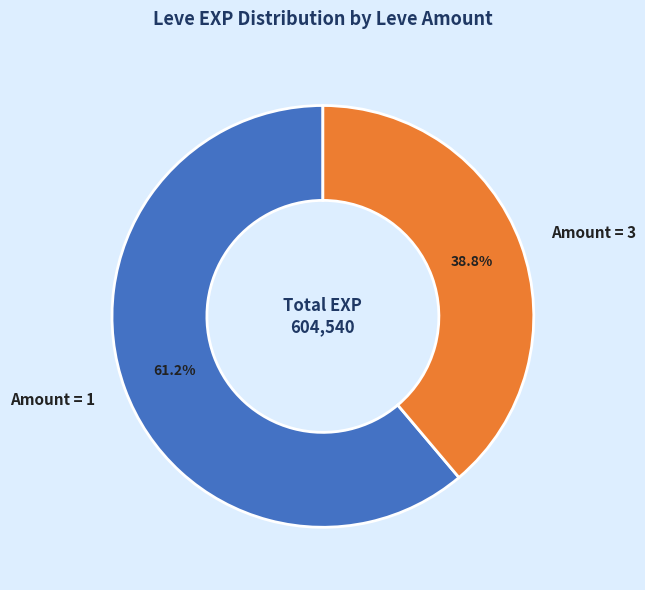

Which slice is the smallest?

Amount = 3